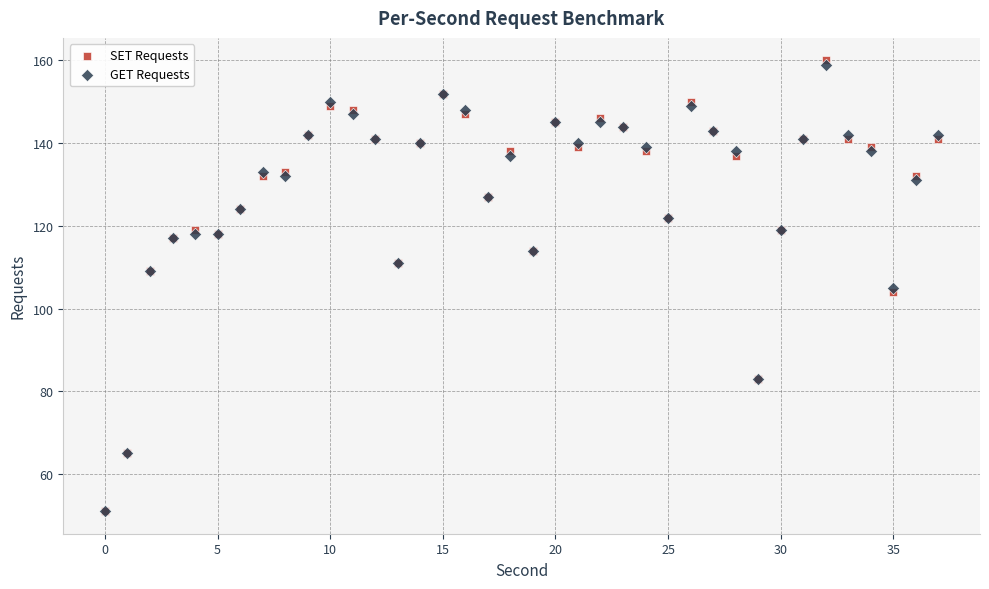

What are all the series names shown in the legend?

SET Requests, GET Requests